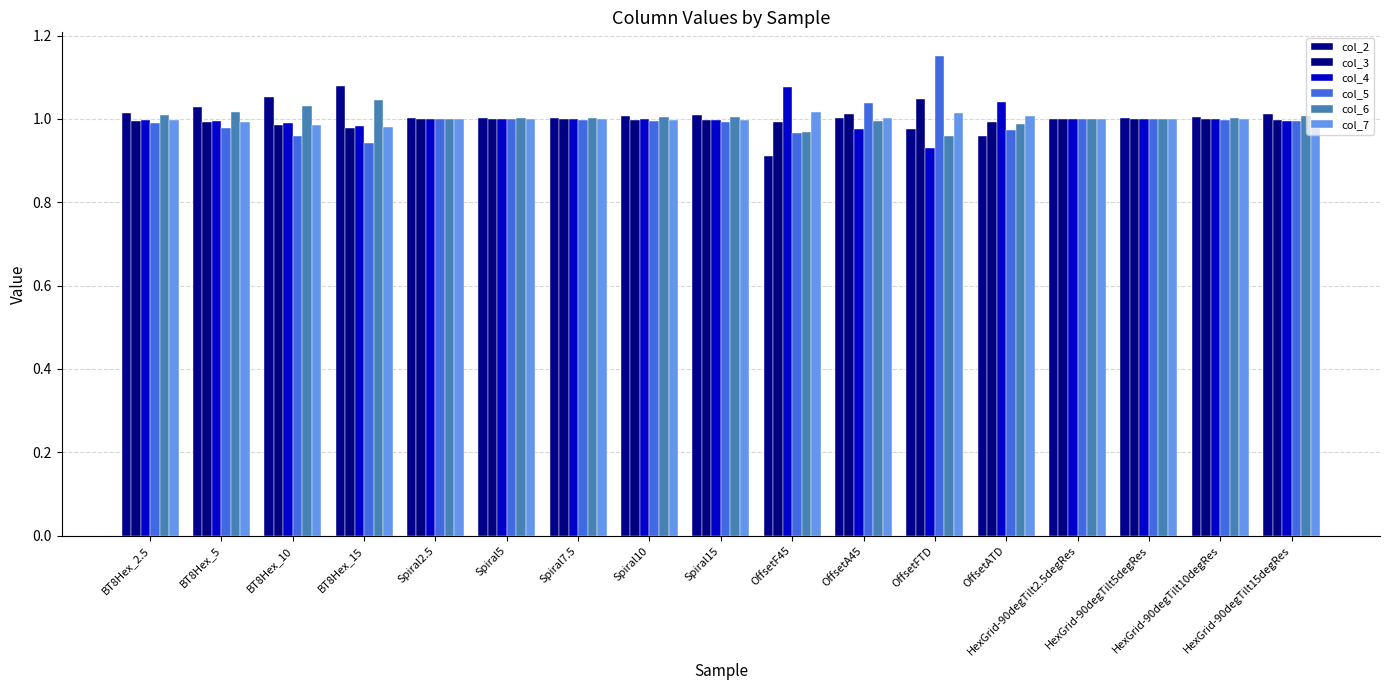

What is the total value across all series at Spiral5?

6.0